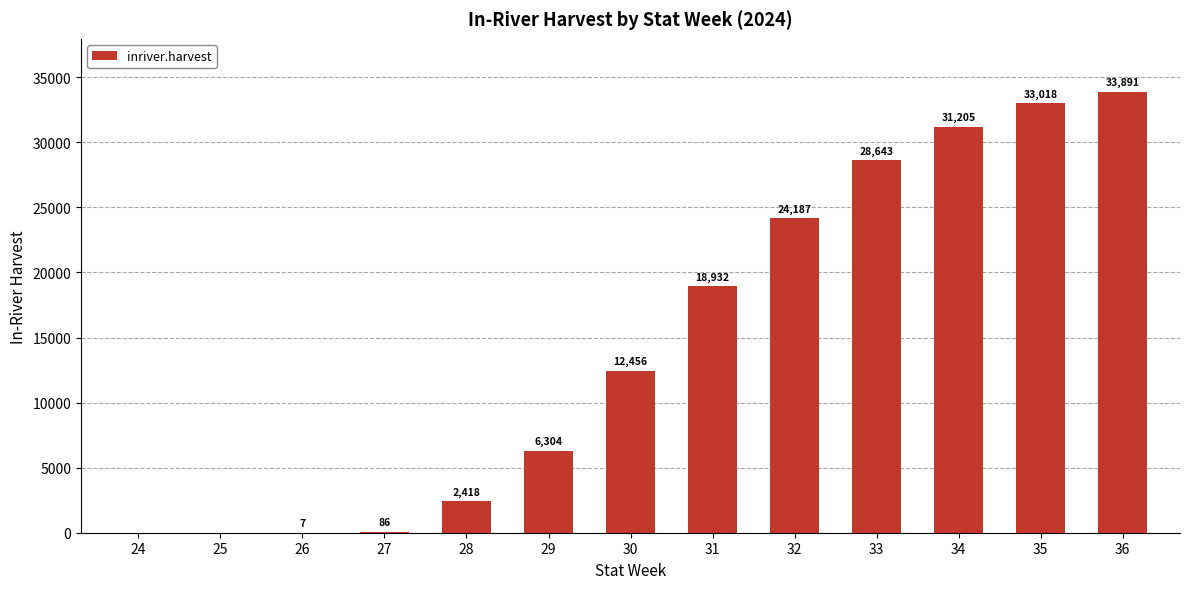

Is it true that the value at 35 is 33018?

True